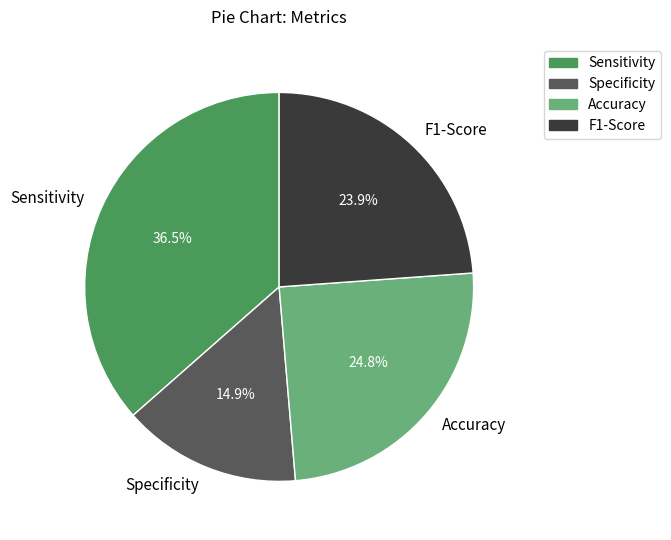

What percentage is NOT represented by F1-Score?

76.1%